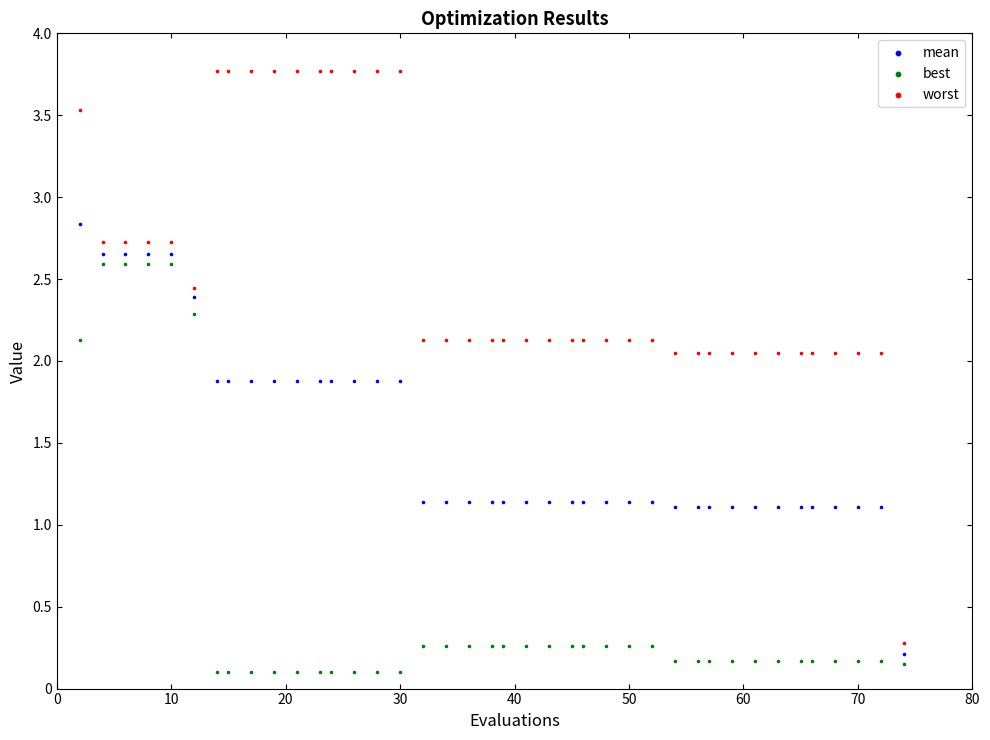

Which series has the widest spread of Y values?

worst